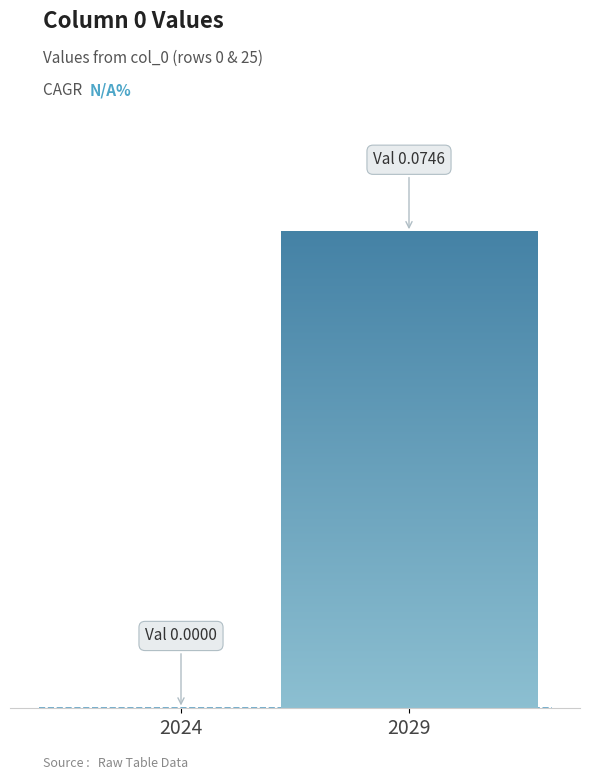

Reading right to left, list all the values displayed in this chart.

Row 25=0.1	Row 0=0.0